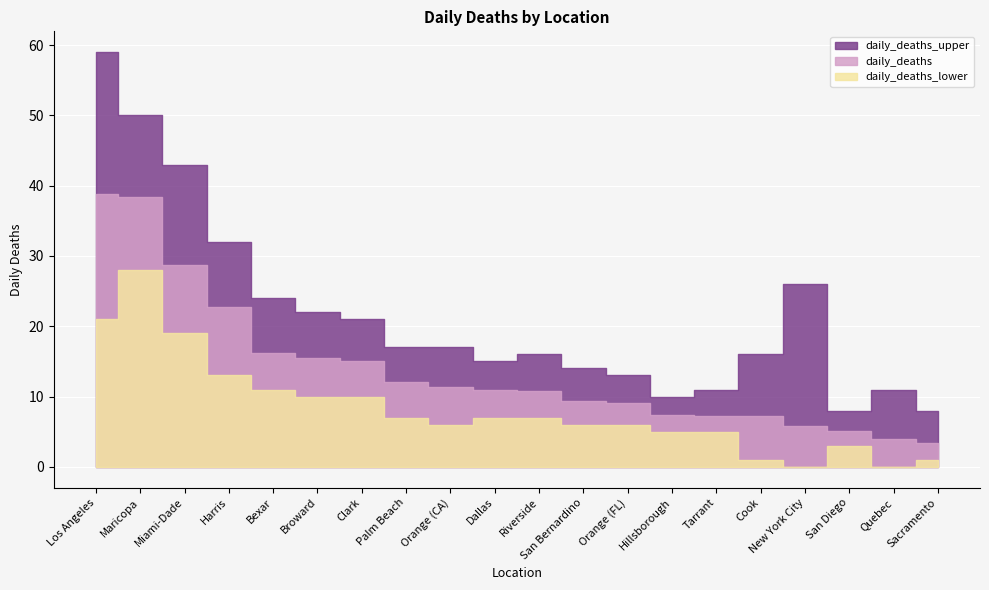

What is the difference between the highest and lowest values at Quebec?

11.0